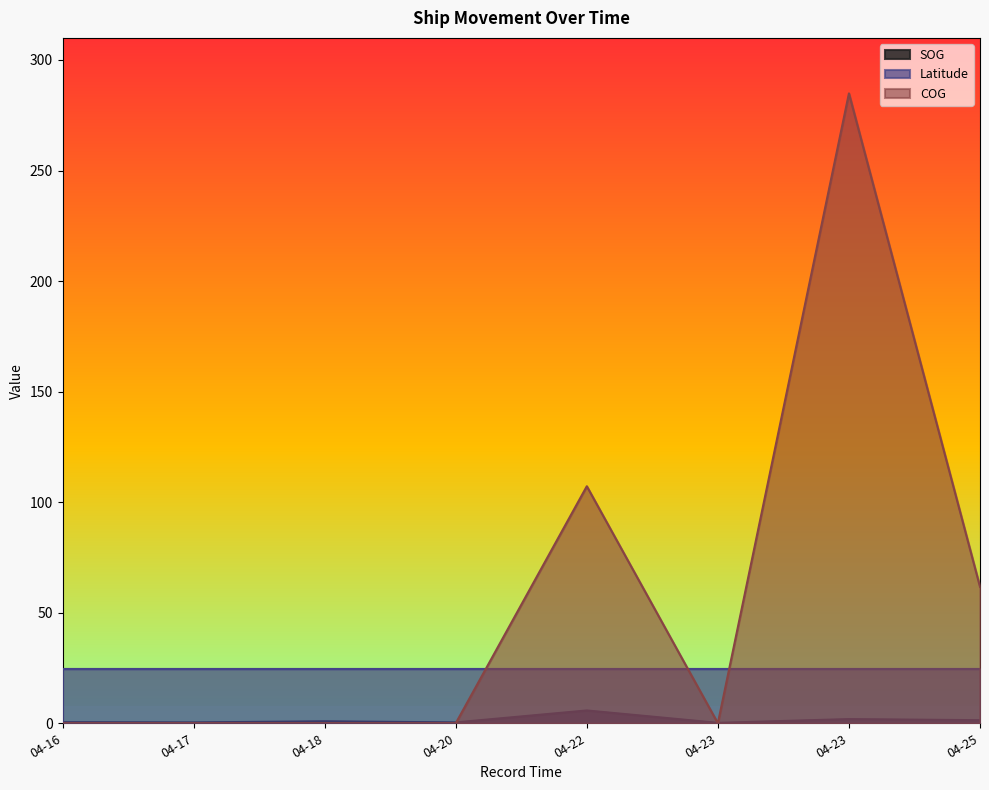

The value of SOG at 04-16 is 0.5. True or false?

True